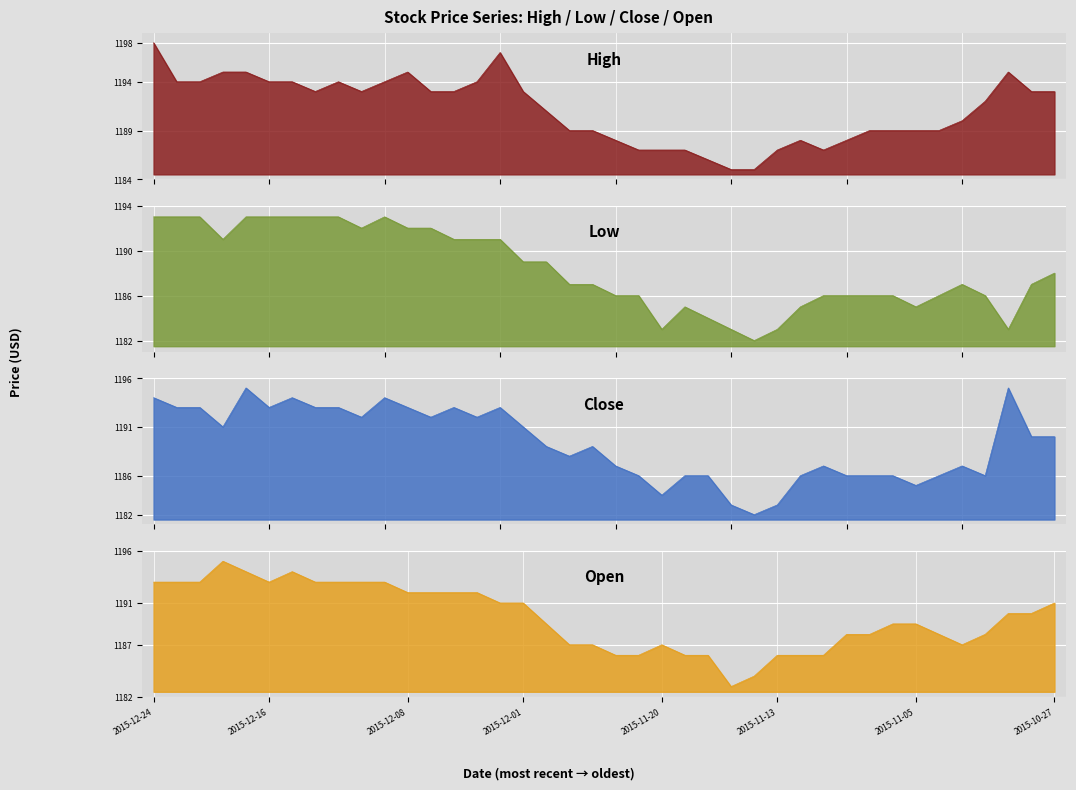

Rank the categories by High value from highest to lowest.

2015-12-24, 2015-12-02, 2015-12-18, 2015-12-17, 2015-12-08, 2015-10-29, 2015-12-22, 2015-12-21, 2015-12-16, 2015-12-15, 2015-12-11, 2015-12-09, 2015-12-03, 2015-12-14, 2015-12-10, 2015-12-07, 2015-12-04, 2015-12-01, 2015-10-28, 2015-10-27, 2015-10-30, 2015-11-30, 2015-11-02, 2015-11-27, 2015-11-26, 2015-11-09, 2015-11-06, 2015-11-05, 2015-11-04, 2015-11-25, 2015-11-12, 2015-11-10, 2015-11-24, 2015-11-20, 2015-11-19, 2015-11-13, 2015-11-11, 2015-11-18, 2015-11-17, 2015-11-16